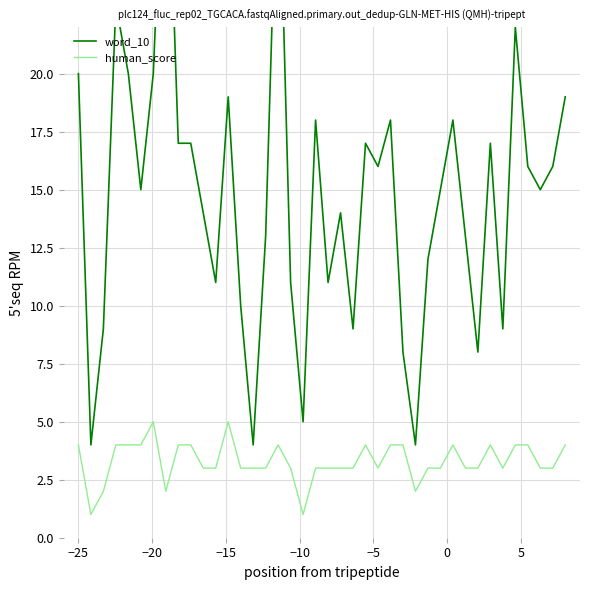

How many data points does each series have?

40